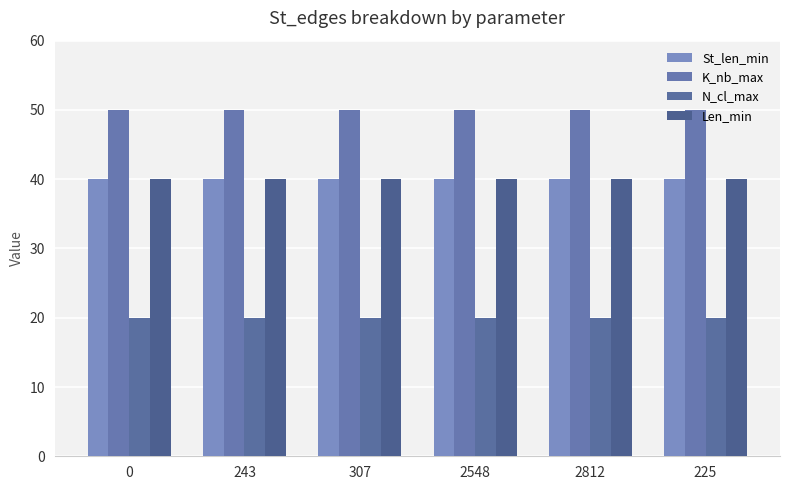

What is the difference between the highest and lowest values at 0?

30